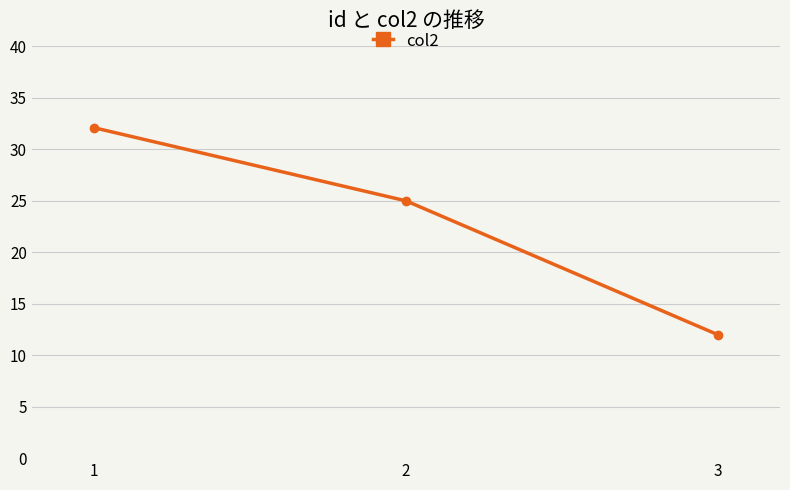

Is this an area chart (filled region under the line)?

No